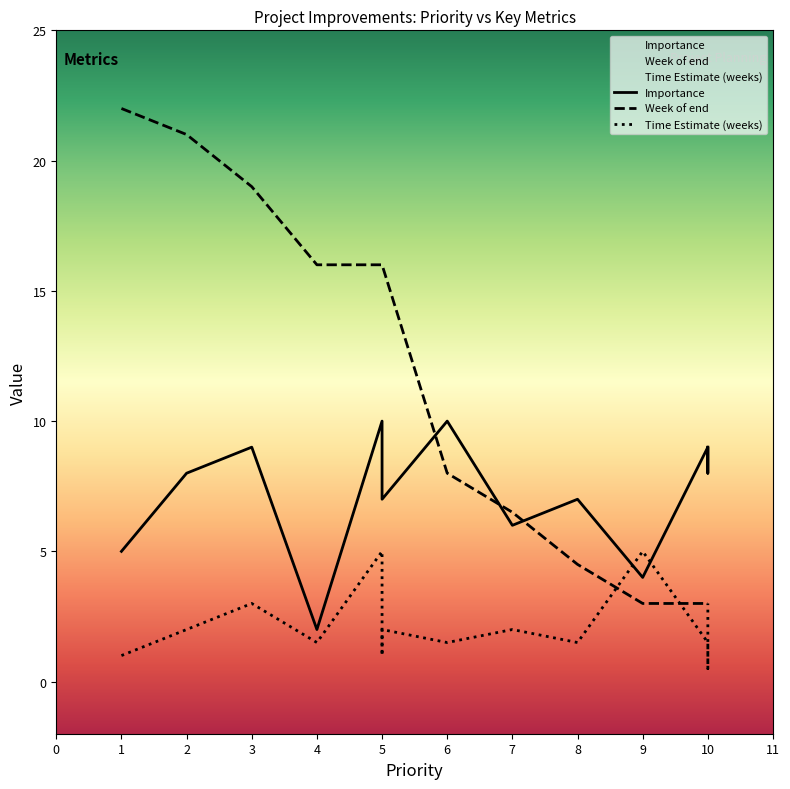

List the series in order of their overall mean, lowest first.

Time Estimate (weeks), Importance, Week of end